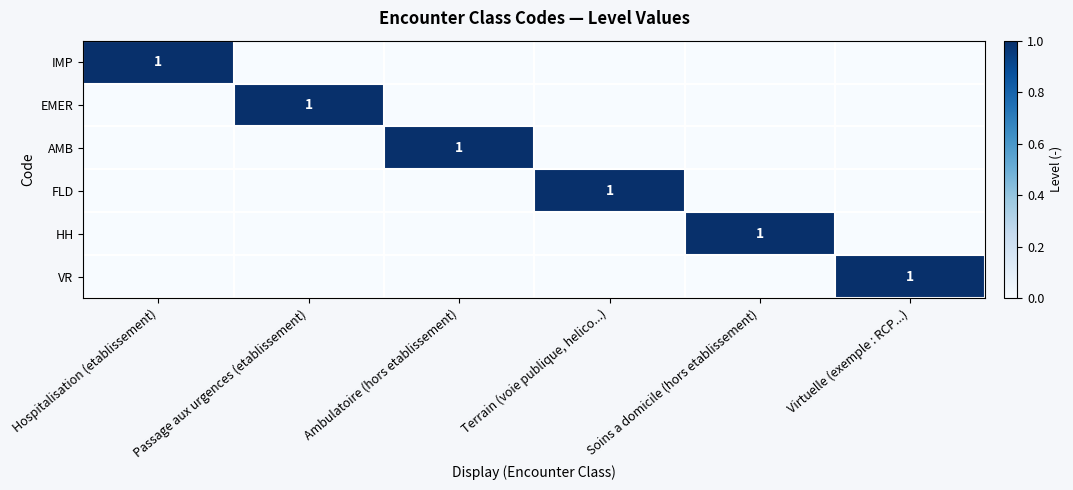

True or false: AMB has a value of 0 at Passage aux urgences (etablissement).

True